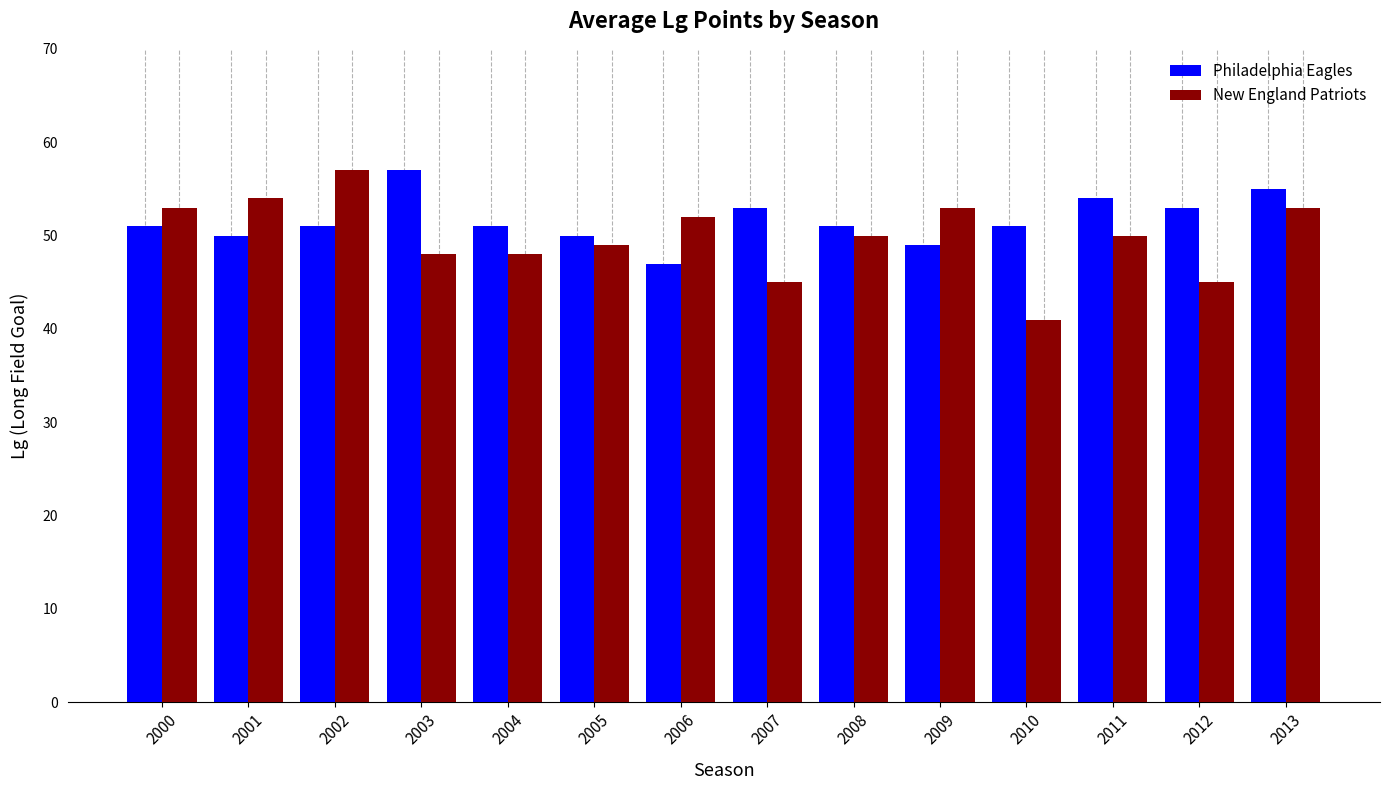

Reading left to right, extract all data points from this chart.

Philadelphia Eagles: 51	50	51	57	51	50	47	53	51	49	51	54	53	55
New England Patriots: 53	54	57	48	48	49	52	45	50	53	41	50	45	53